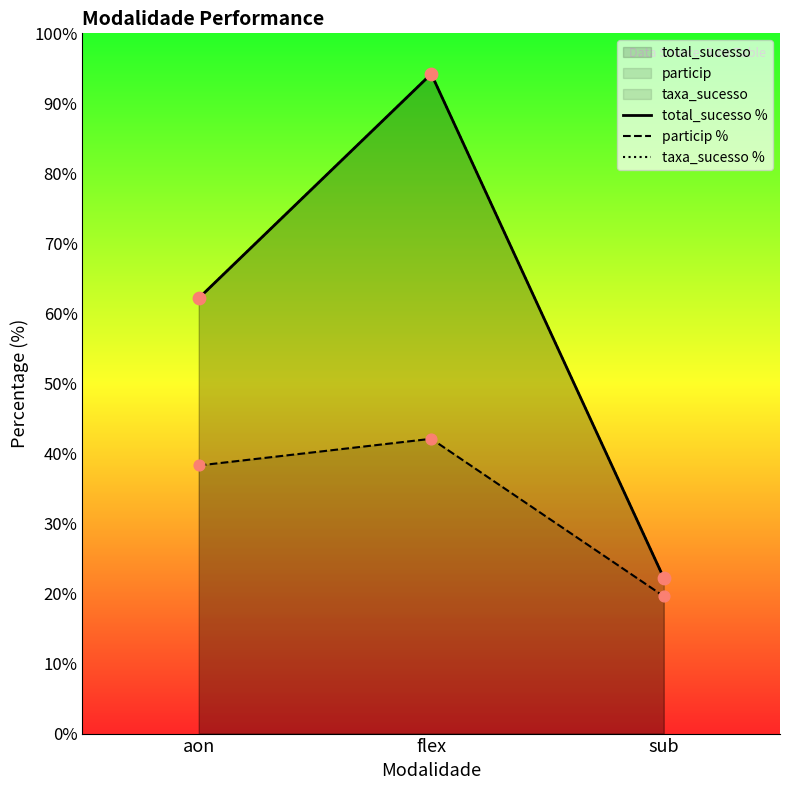

Is the value of particip % at aon greater than the value of taxa_sucesso % at flex?

No